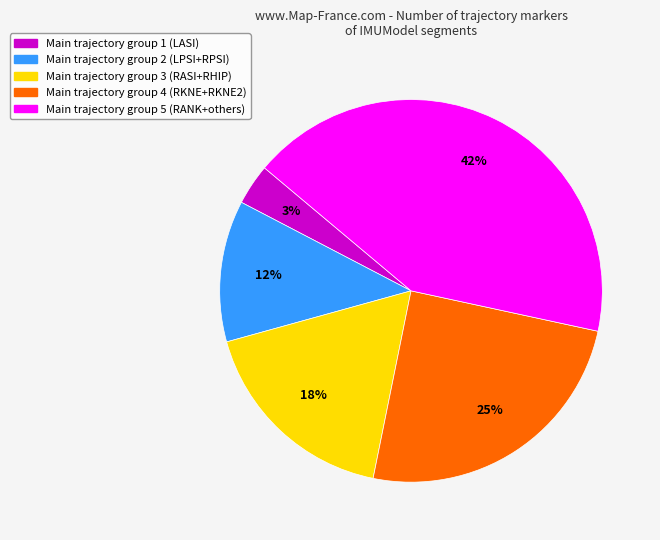

Between Main trajectory group 4 (RKNE+RKNE2) and Main trajectory group 2 (LPSI+RPSI), which is larger?

Main trajectory group 4 (RKNE+RKNE2)